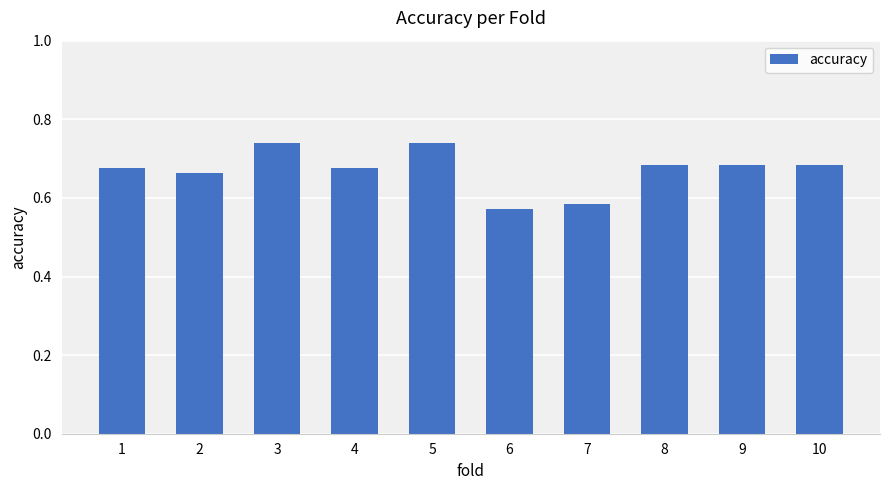

The chart shows a value of 0.9 at 8. True or false?

False